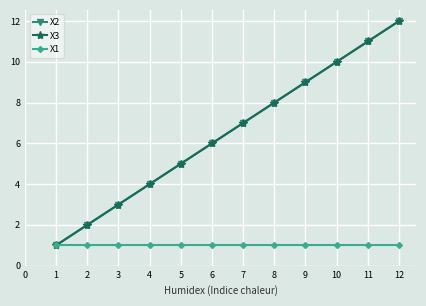

True or false: X3 and X1 cross at least once.

False